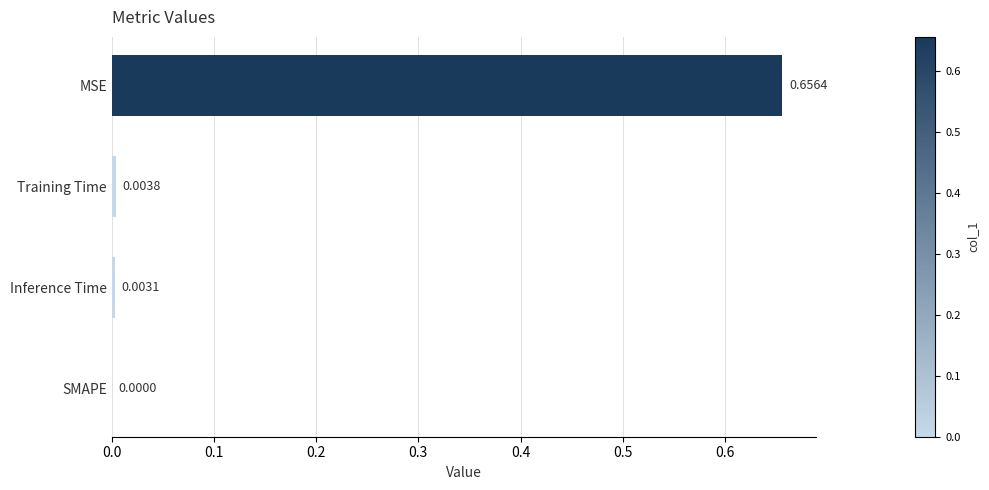

Which category has the highest value across all series?

MSE